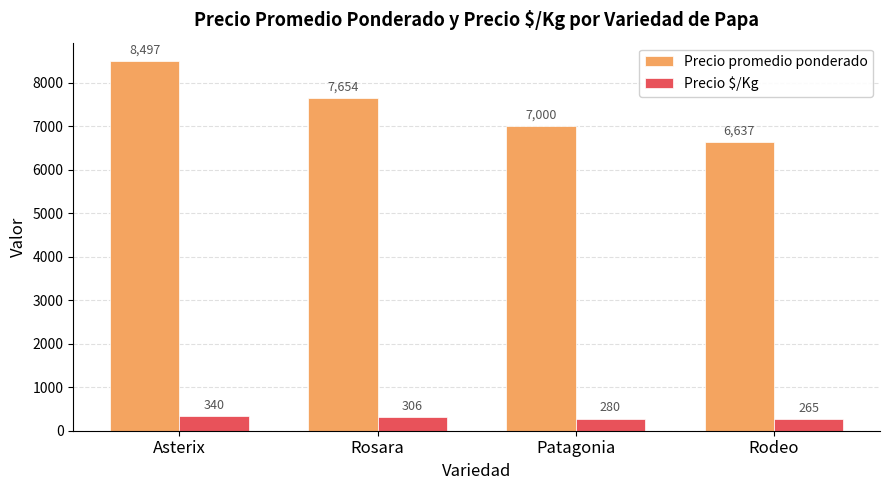

What is the maximum value for Precio $/Kg?

340